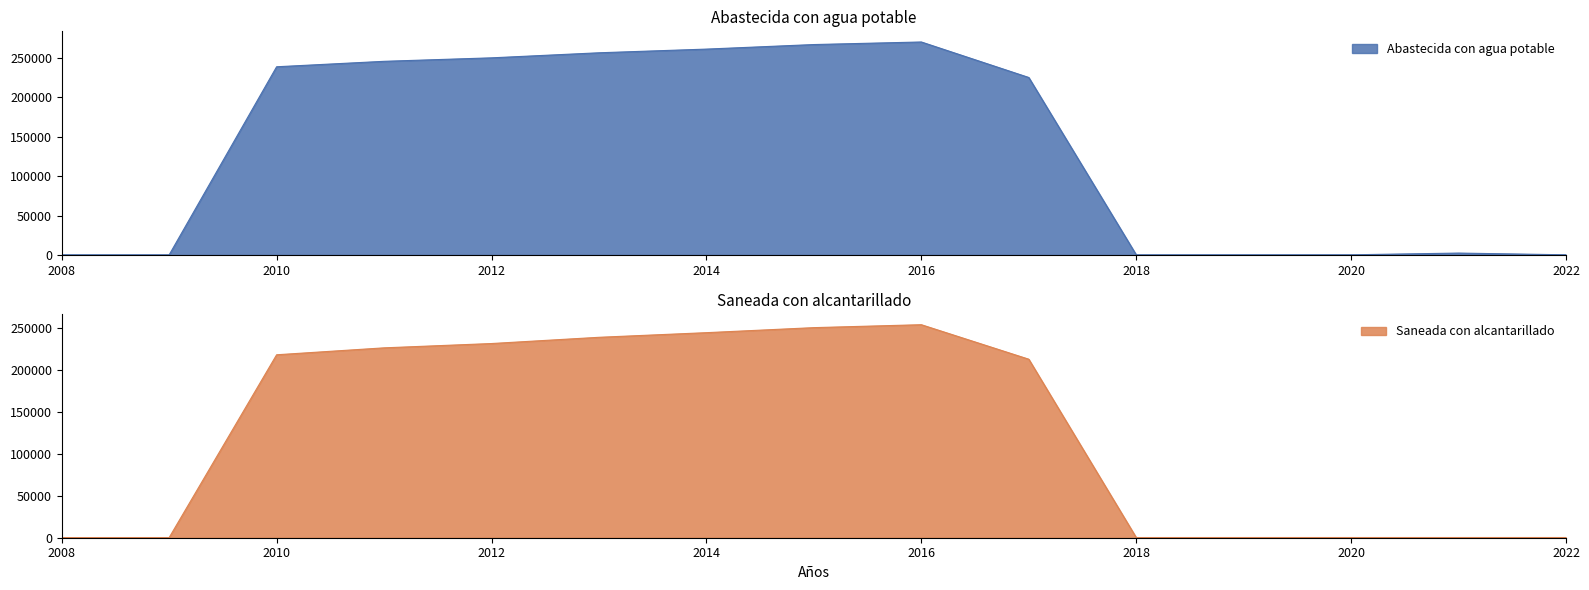

What are all the series names shown in the legend?

Abastecida con agua potable, Saneada con alcantarillado